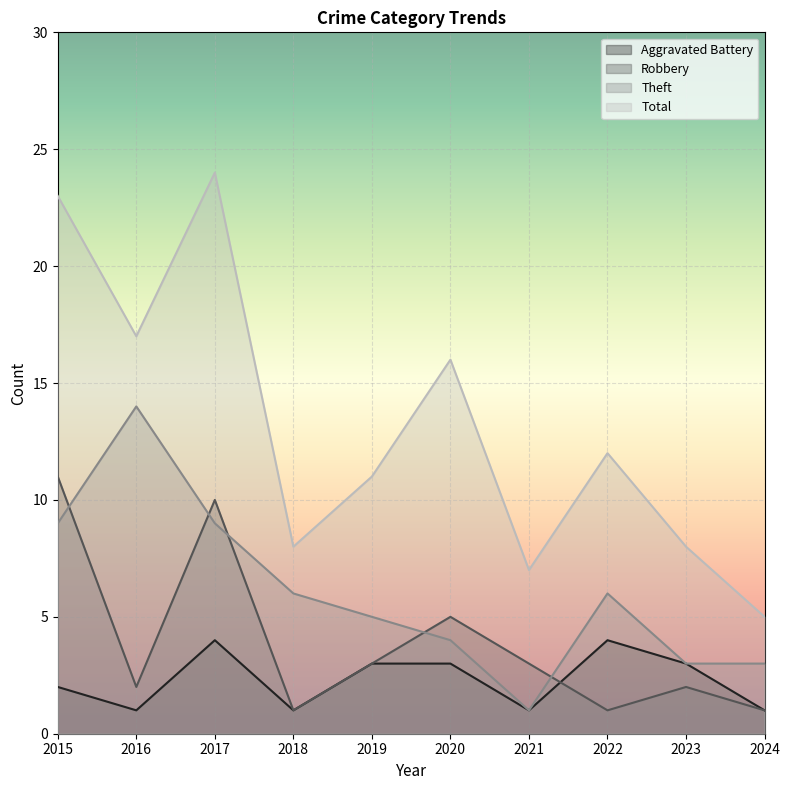

At which category does Theft reach its first local valley?

2021